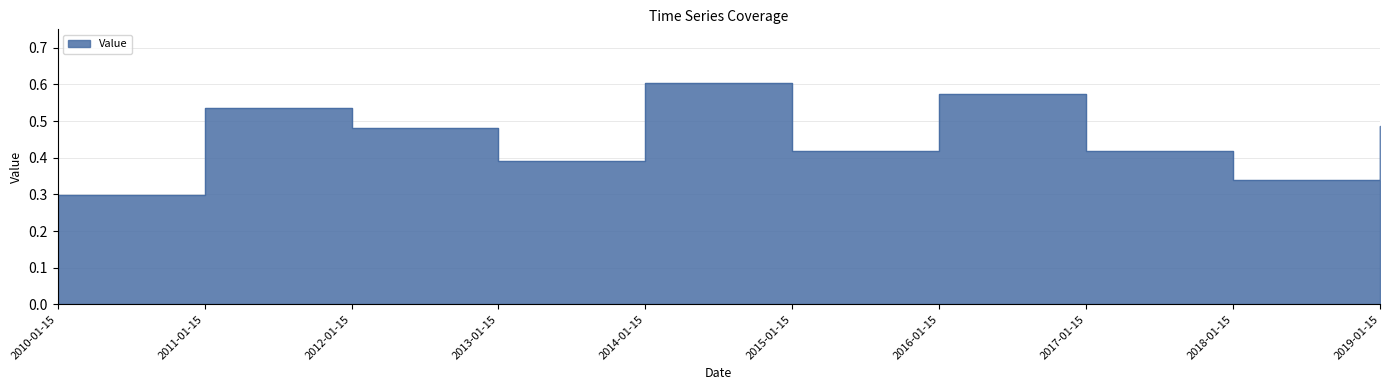

What is the approximate value at 2015-01-15?

0.4